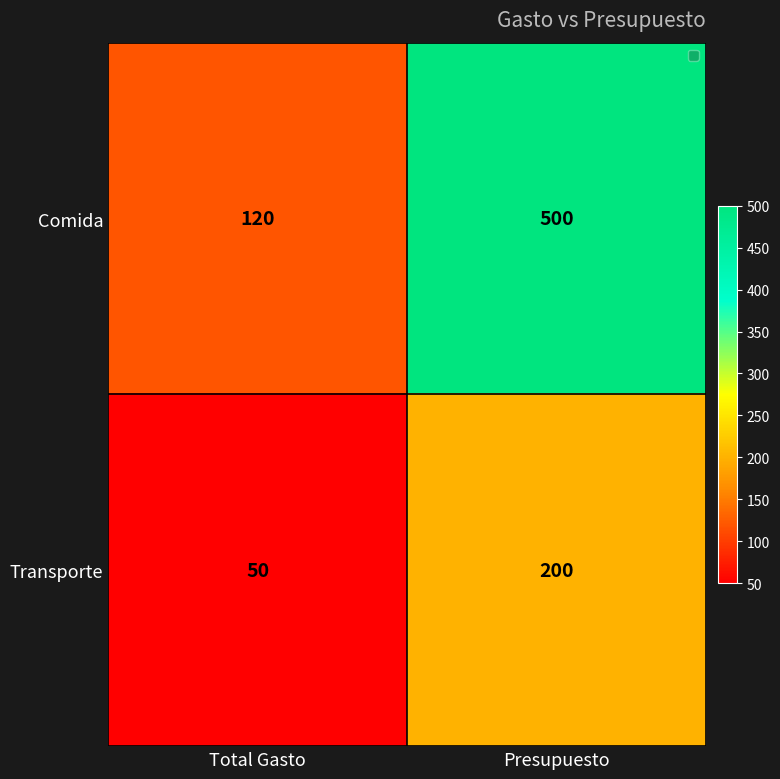

True or false: Comida has a value of 120 at Total Gasto.

True